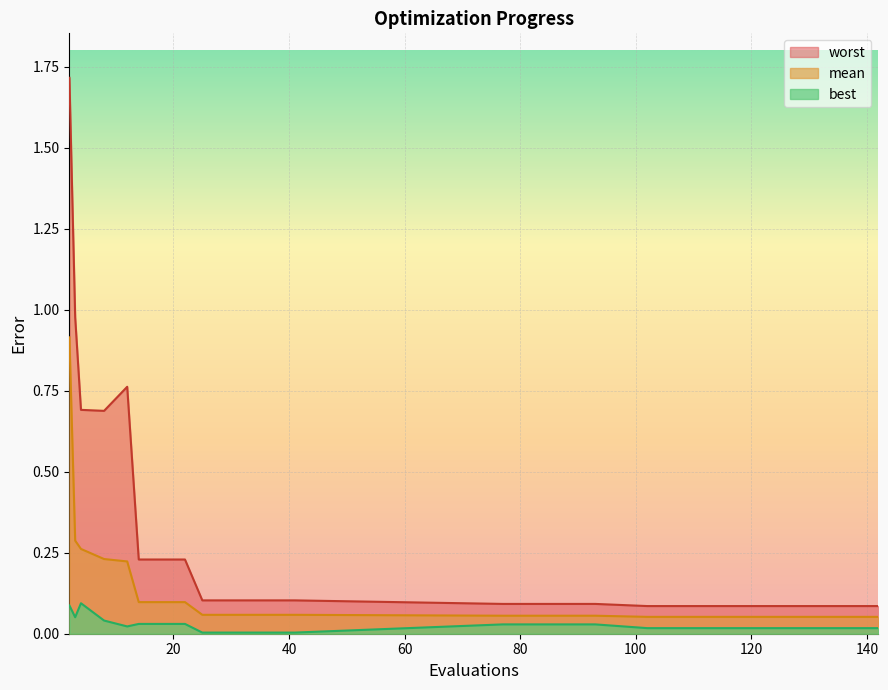

Between 25 and 12, which is larger?

12